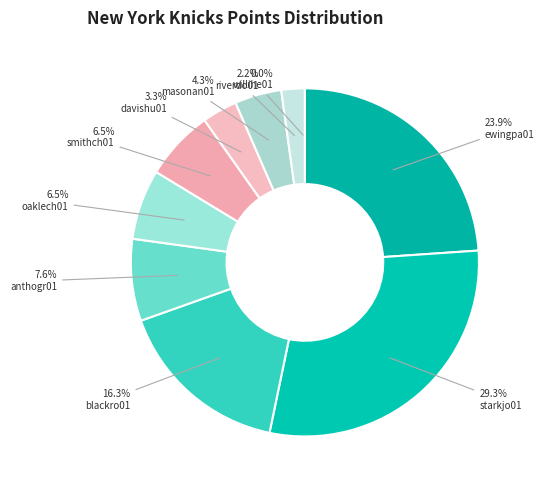

The willihe01 slice represents 0% of the pie. True or false?

True